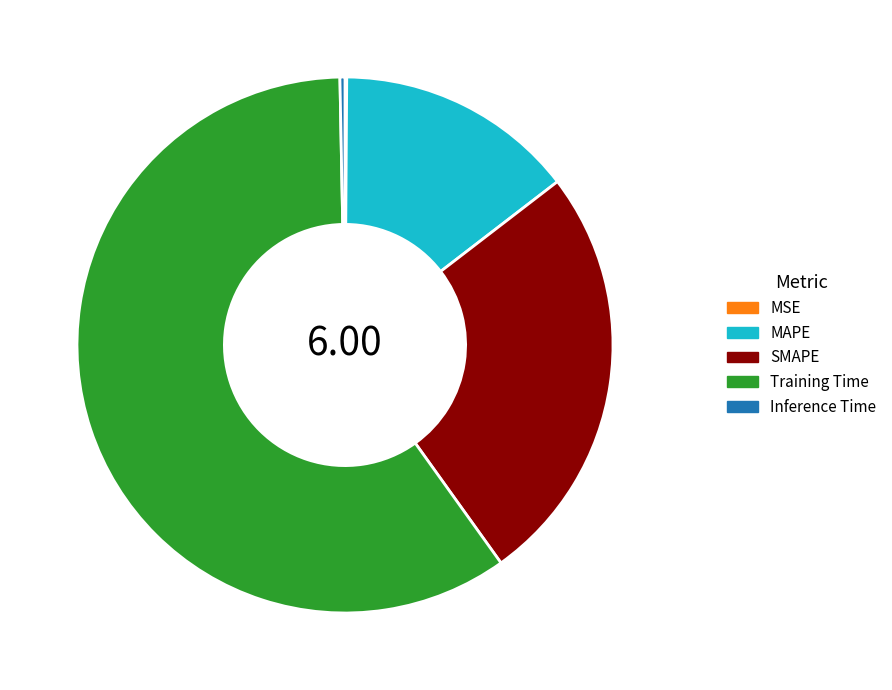

What is the largest slice in the pie chart?

Training Time